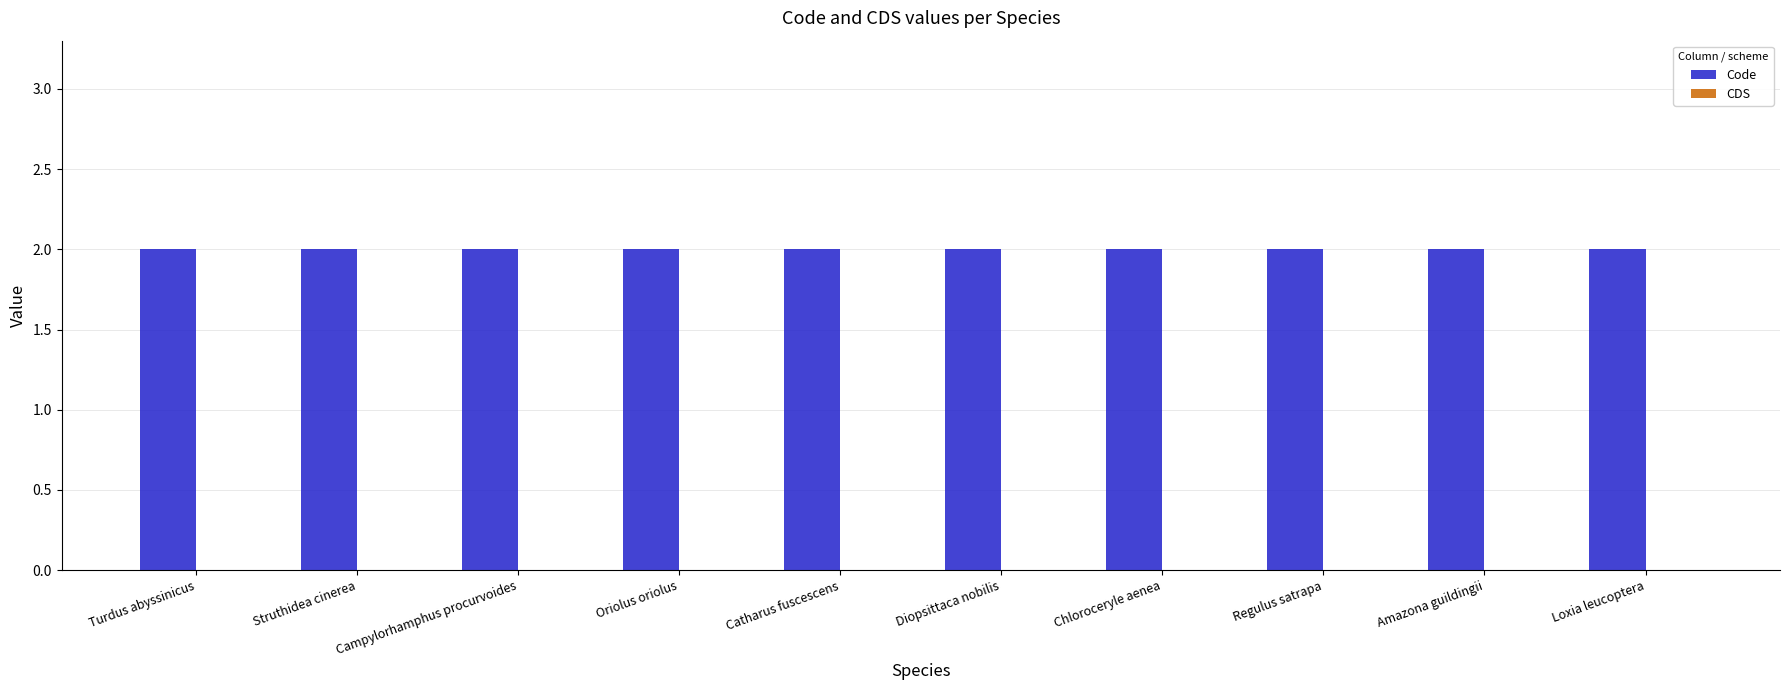

List the labels in order of CDS value, largest first.

Turdus abyssinicus, Struthidea cinerea, Campylorhamphus procurvoides, Oriolus oriolus, Catharus fuscescens, Diopsittaca nobilis, Chloroceryle aenea, Regulus satrapa, Amazona guildingii, Loxia leucoptera